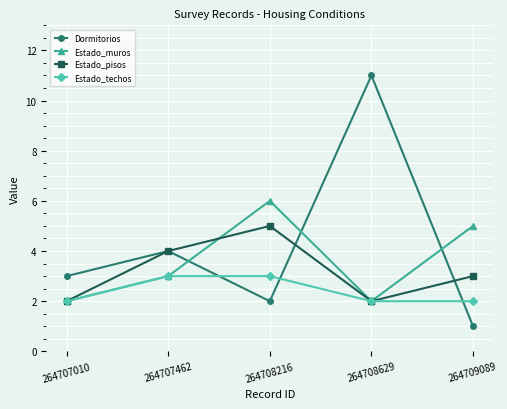

Reading right to left, transcribe all the data shown in this chart.

Dormitorios: 264709089=1	264708629=11	264708216=2	264707462=4	264707010=3
Estado_muros: 264709089=5	264708629=2	264708216=6	264707462=3	264707010=2
Estado_pisos: 264709089=3	264708629=2	264708216=5	264707462=4	264707010=2
Estado_techos: 264709089=2	264708629=2	264708216=3	264707462=3	264707010=2